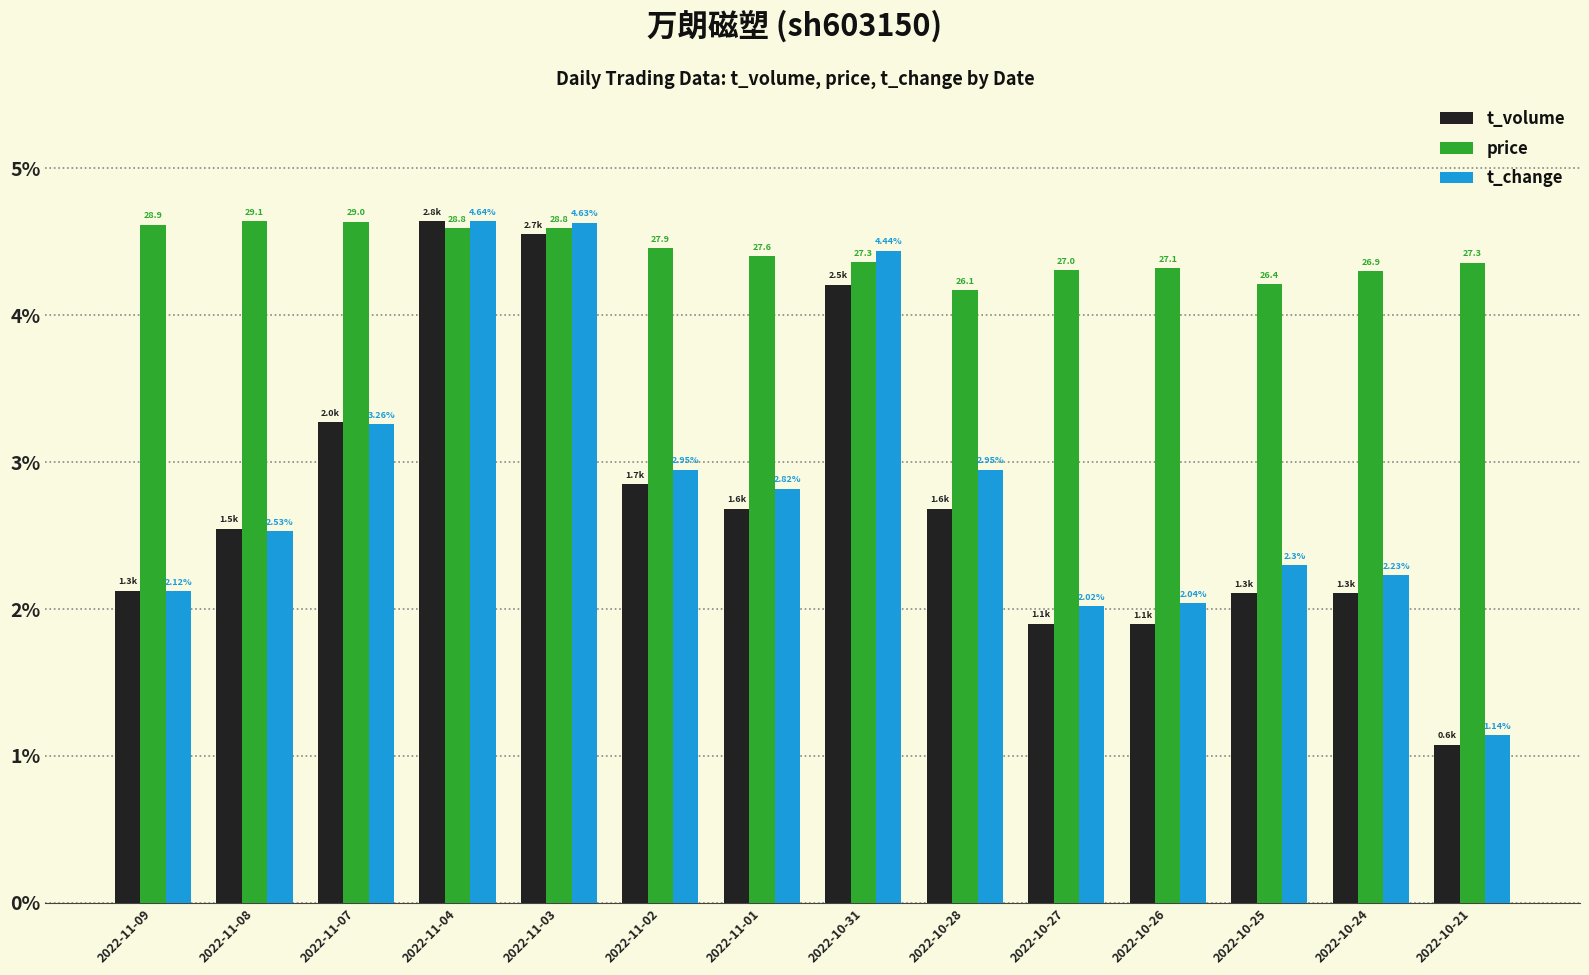

Which series has the largest total across all categories?

price